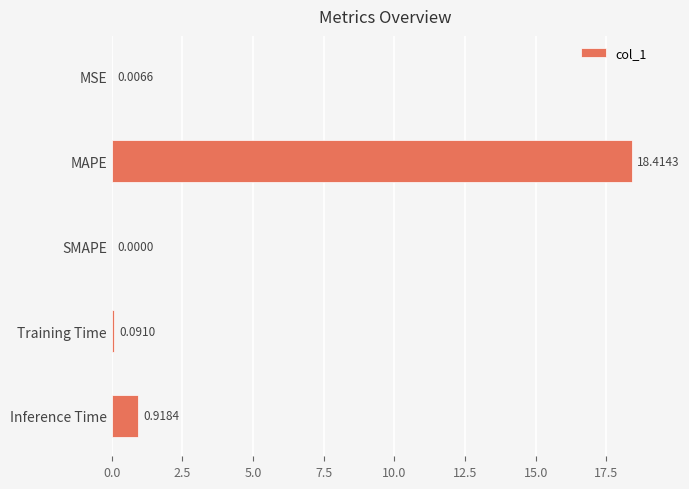

Which category has the highest value across all series?

MAPE